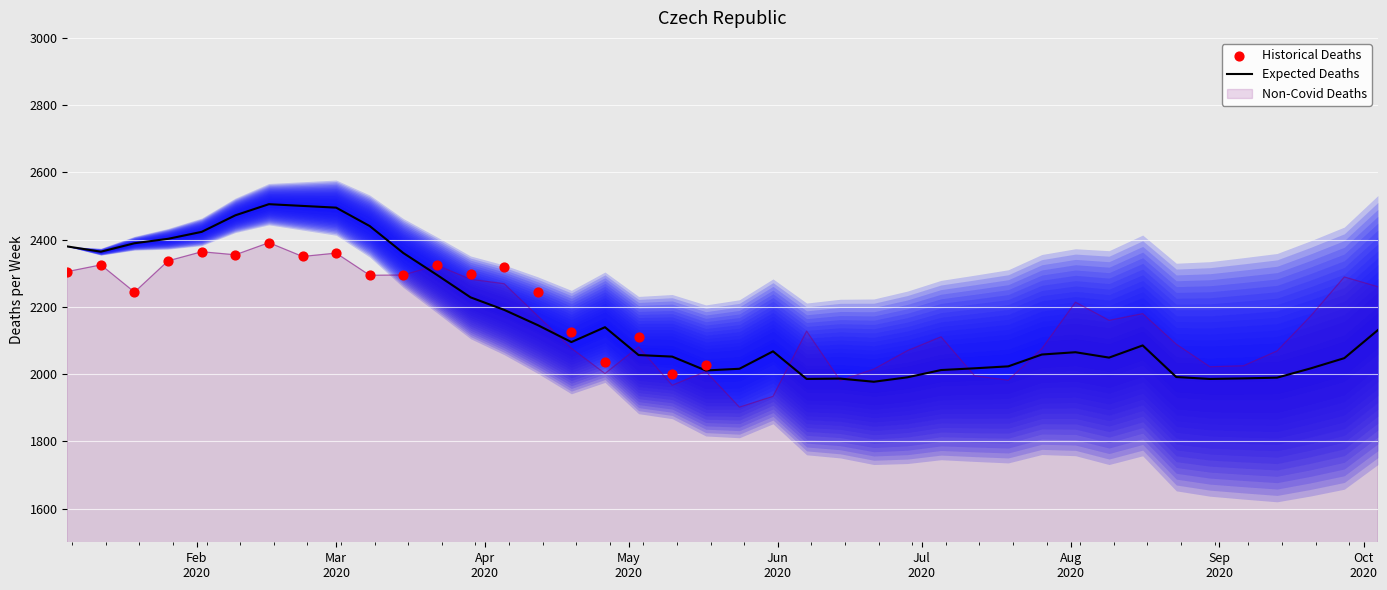

What is the minimum value for Expected Deaths?

1977.4